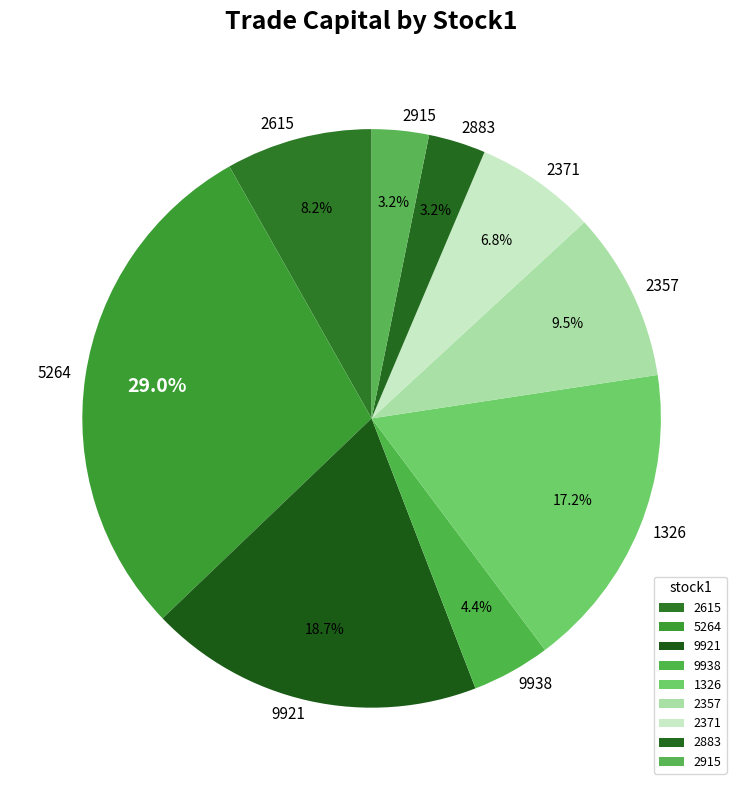

Approximately how many times larger is the value at 1326 compared to 9938?

3.9